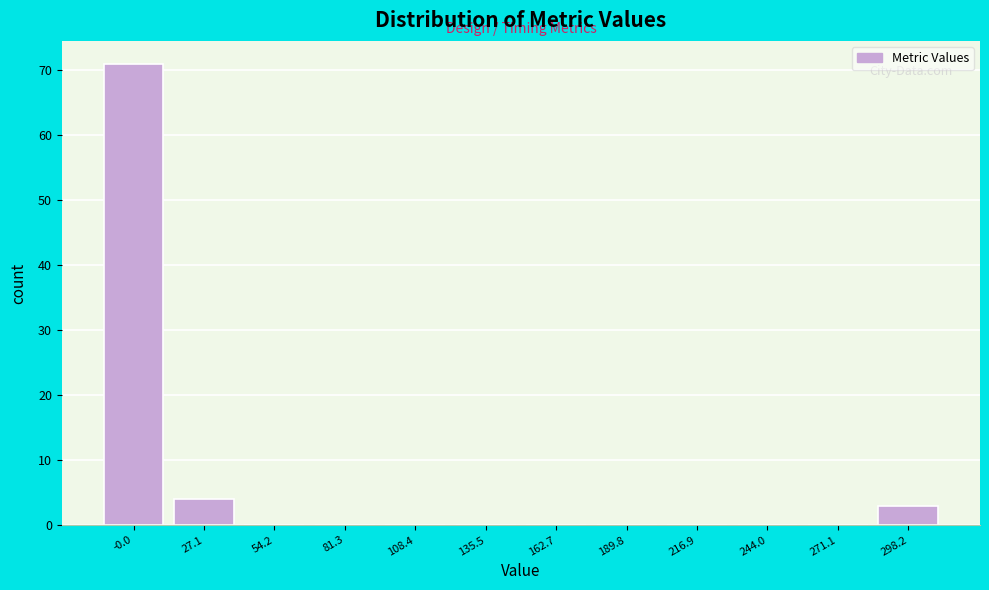

Reading right to left, transcribe all the data shown in this chart.

298.2=3	271.1=0	244.0=0	216.9=0	189.8=0	162.7=0	135.5=0	108.4=0	81.3=0	54.2=0	27.1=4	-0.0=71